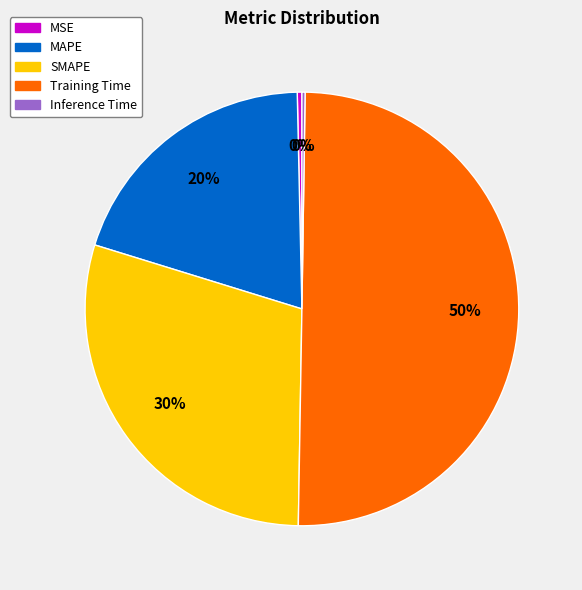

Is the sum of Training Time and MAPE greater than half?

Yes